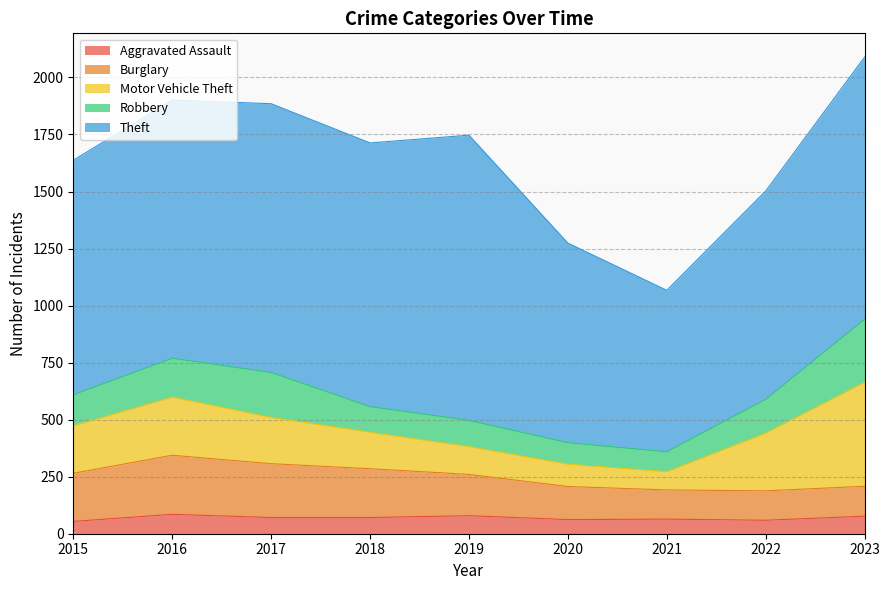

Does the chart display data point markers on the line(s)?

No